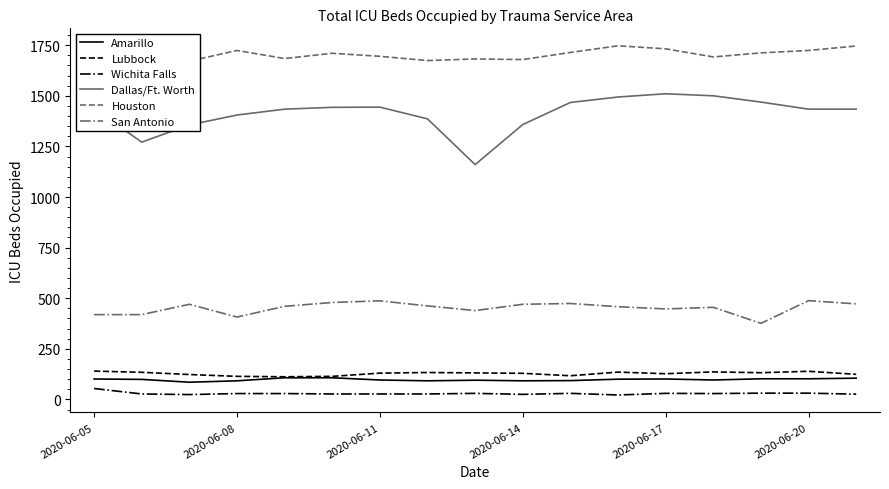

Reading left to right, extract all data points from this chart.

Amarillo: 101	99	85	92	107	107	96	92	95	92	93	100	101	96	102	102	105
Lubbock: 140	134	123	114	112	114	130	133	131	129	117	135	127	136	132	139	124
Wichita Falls: 54	27	24	29	29	27	27	27	30	25	30	22	30	29	31	31	26
Dallas/Ft. Worth: 1437	1271	1356	1405	1434	1443	1444	1386	1160	1358	1467	1494	1510	1500	1469	1434	1434
Houston: 1694	1664	1671	1724	1684	1710	1695	1674	1682	1679	1714	1747	1732	1692	1712	1724	1746
San Antonio: 419	419	470	407	460	479	487	462	439	470	474	458	447	455	376	488	472